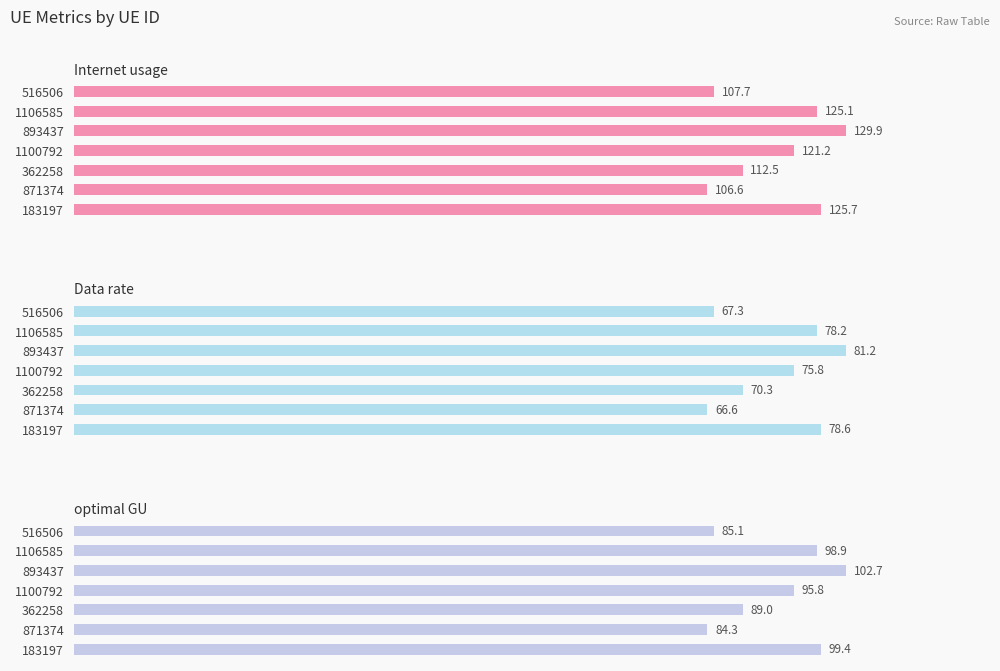

What is the difference between the highest and lowest values at 183197?

47.2